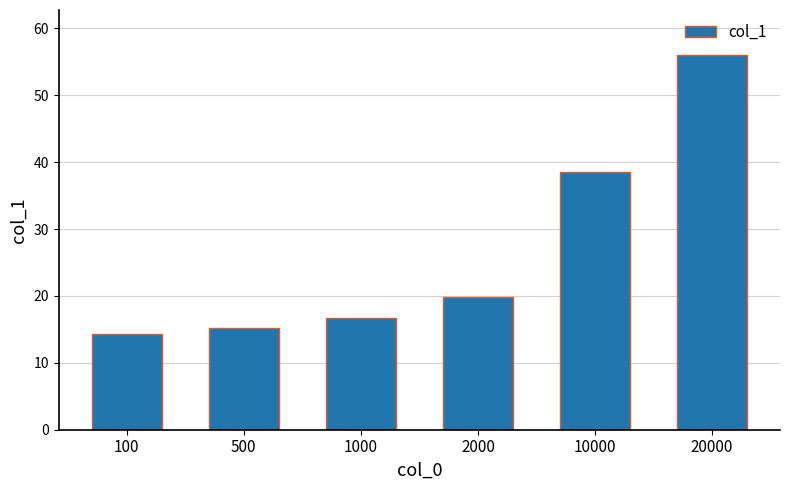

What is the difference between the second highest and minimum values?

24.2